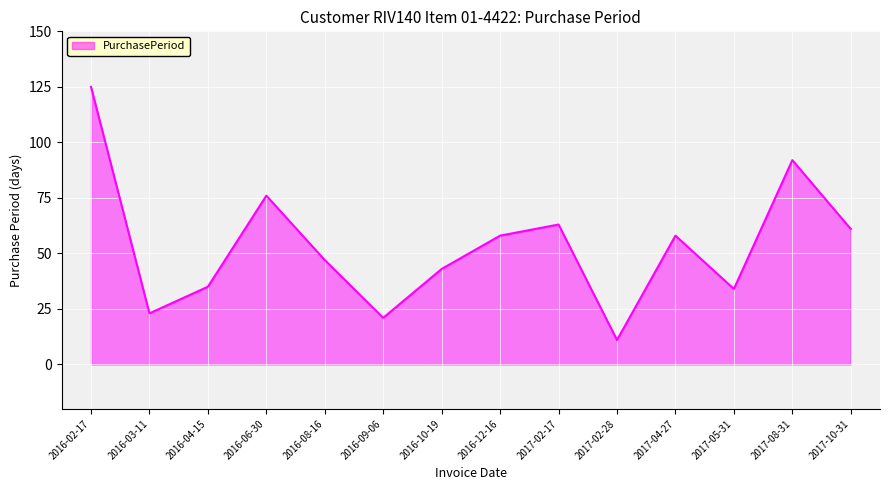

Reading left to right, what are all the values shown in this chart?

125	23	35	76	47	21	43	58	63	11	58	34	92	61